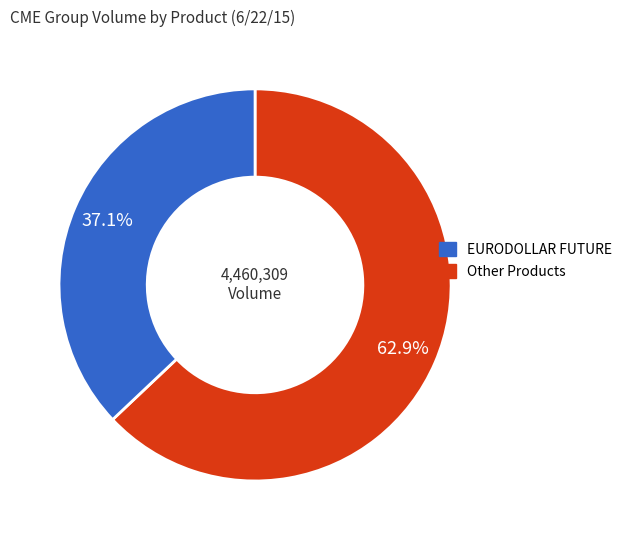

Is there any slice that represents more than half of the pie?

Yes